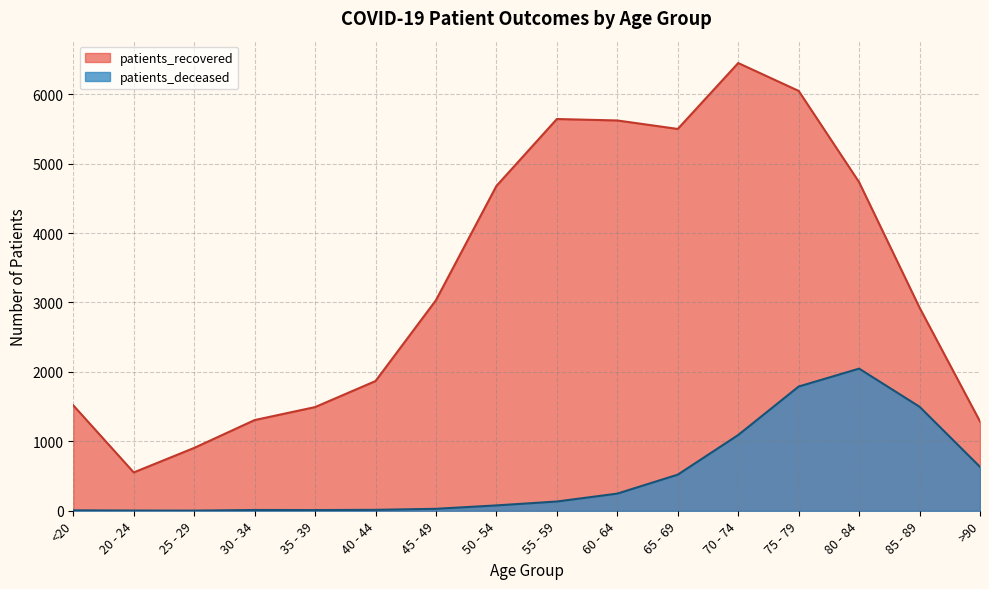

What is the average value of the patients_recovered series?

3347